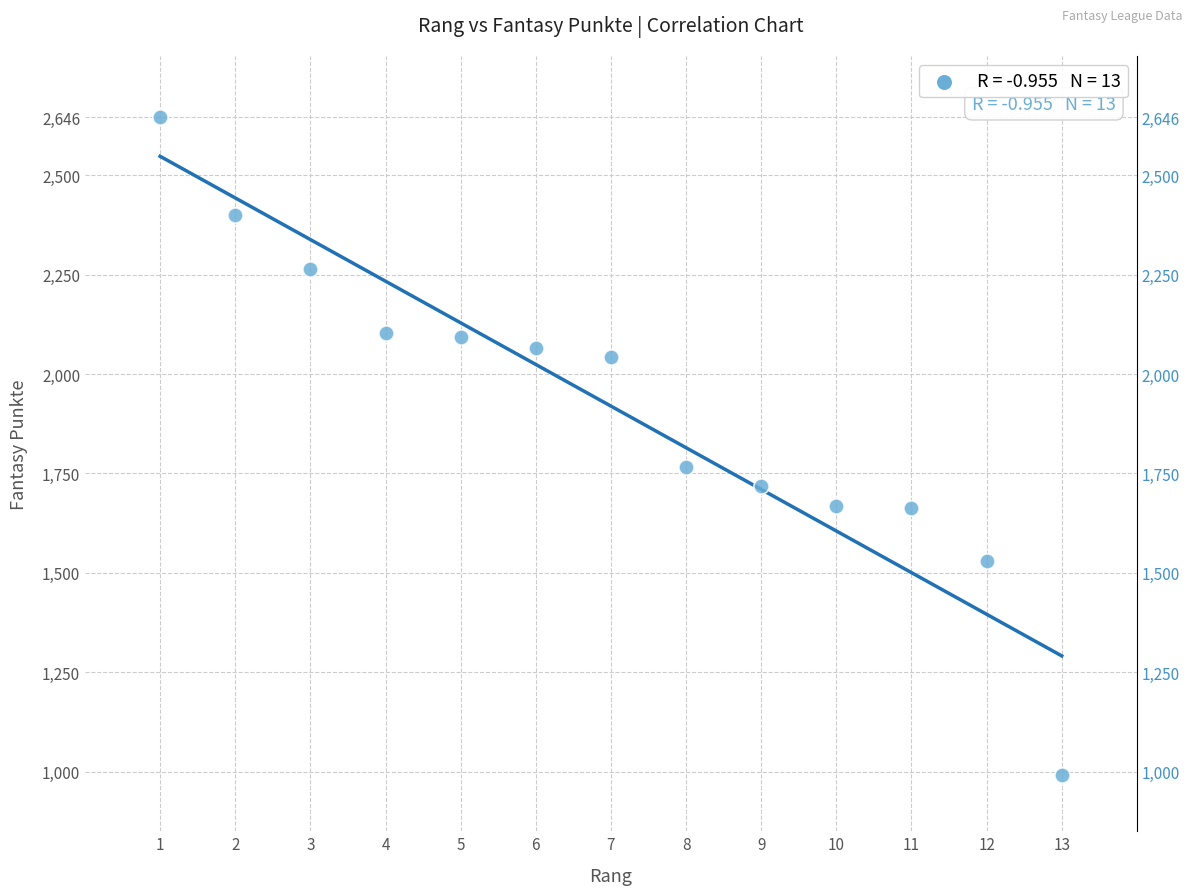

What Y value in the scatter plot is closest to 1818?

1765